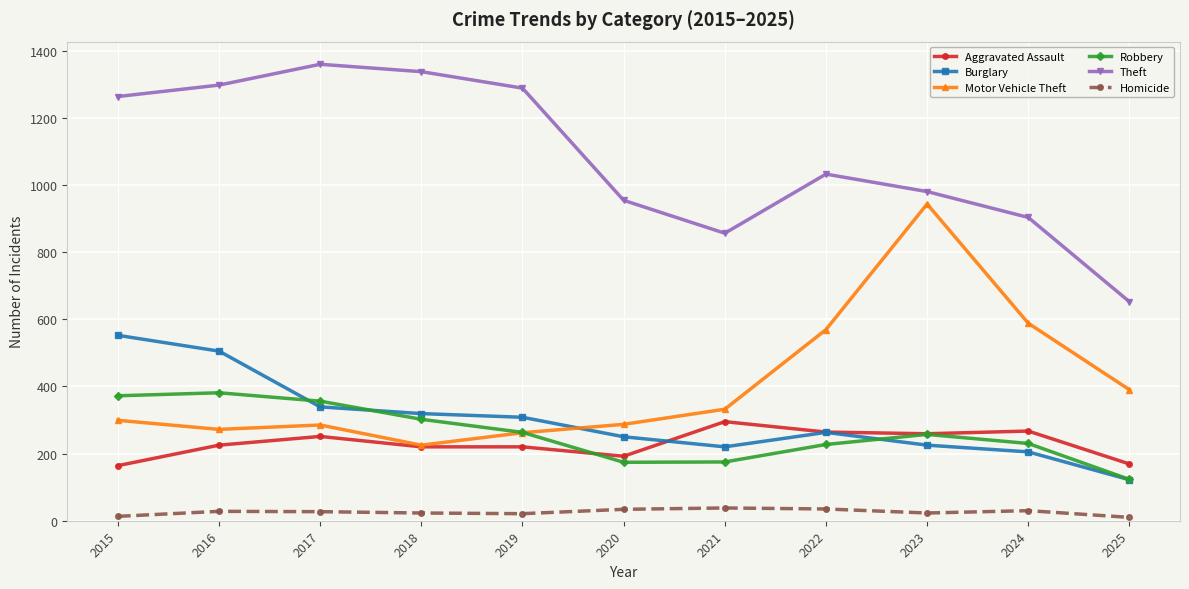

Which series changed the most between 2016 and 2018?

Burglary